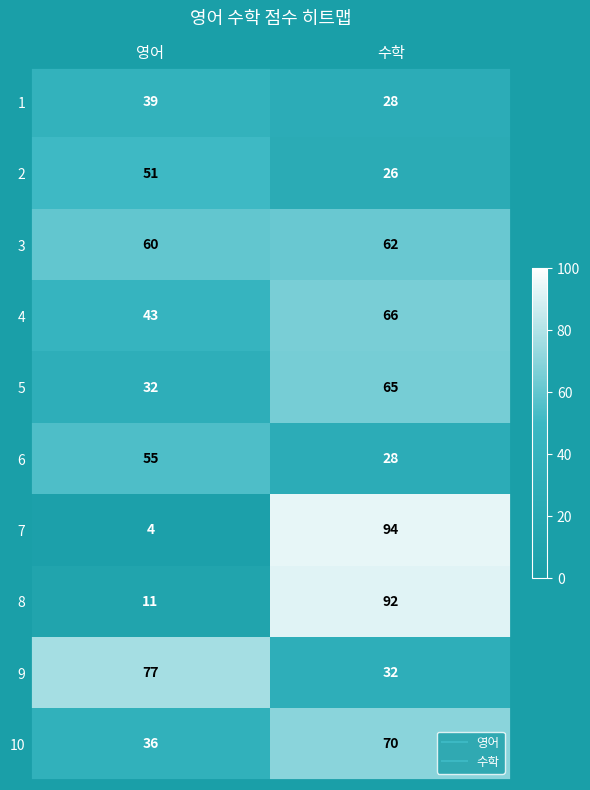

What is the sum of all 3 values?

122